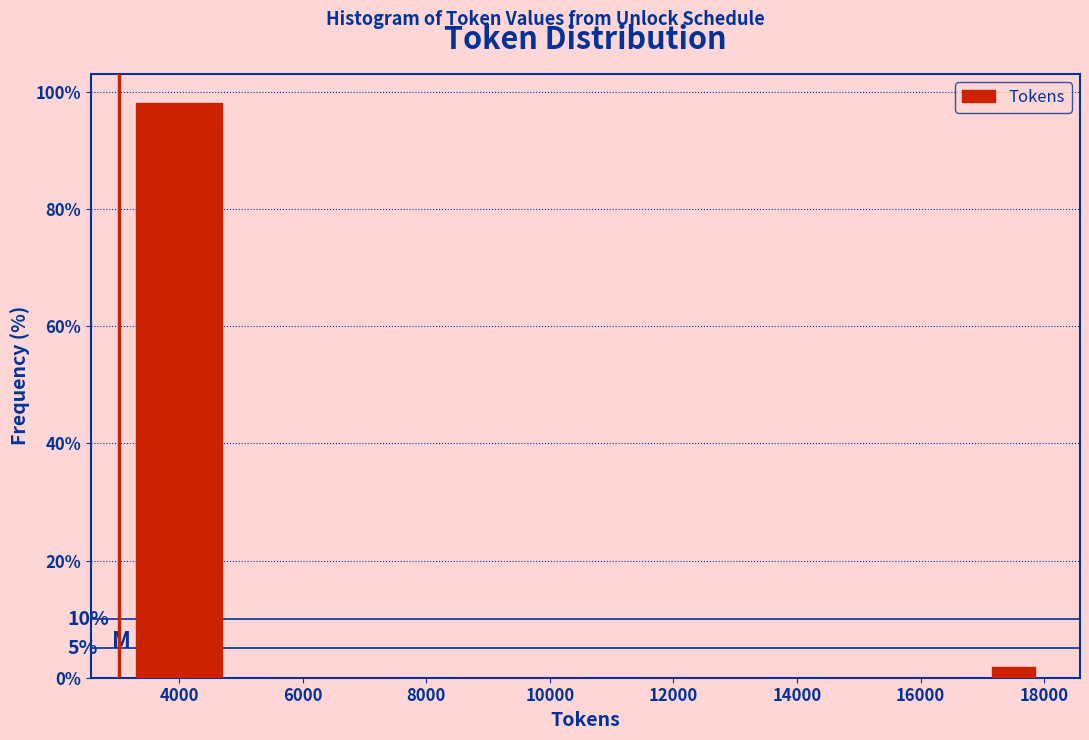

Over which range of the x-axis is the bar tallest?

3000 to 5000